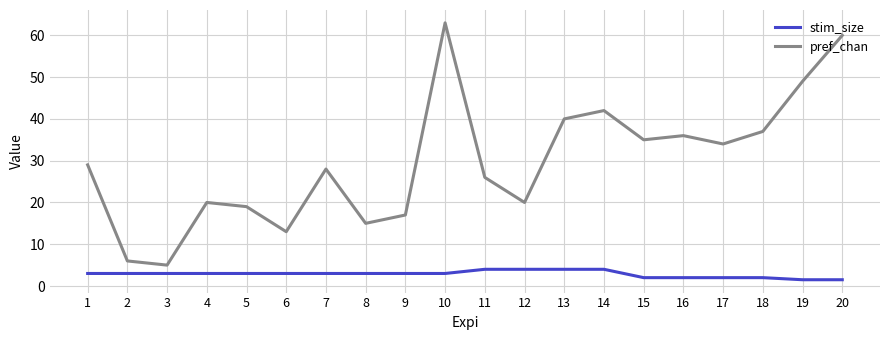

What is the lowest value of the pref_chan series?

5.0